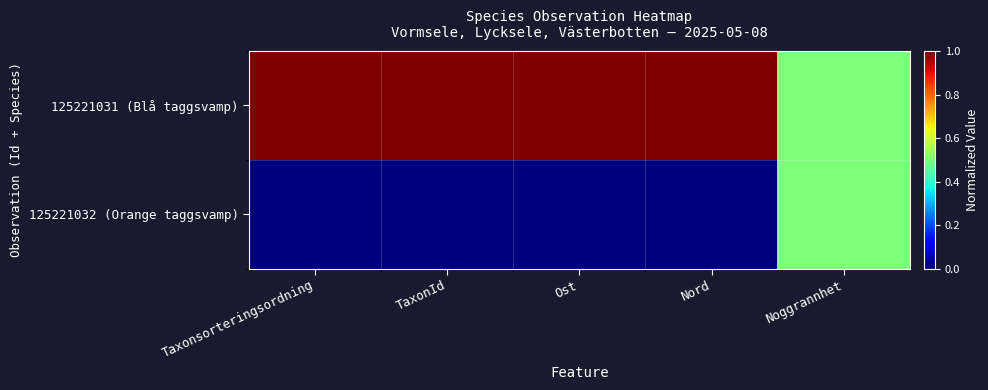

List the series in order of their peak value, lowest first.

125221032 (Orange taggsvamp), 125221031 (Blå taggsvamp)